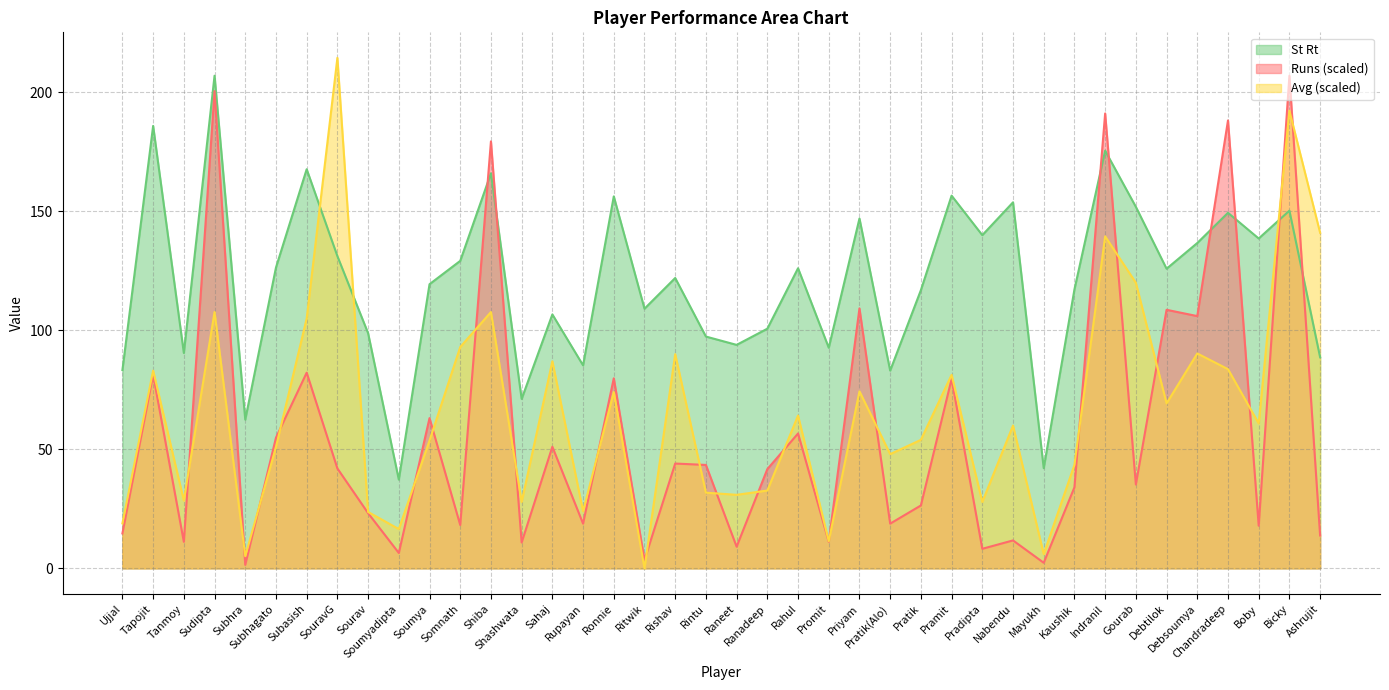

True or false: Runs and St Rt cross at least once.

True